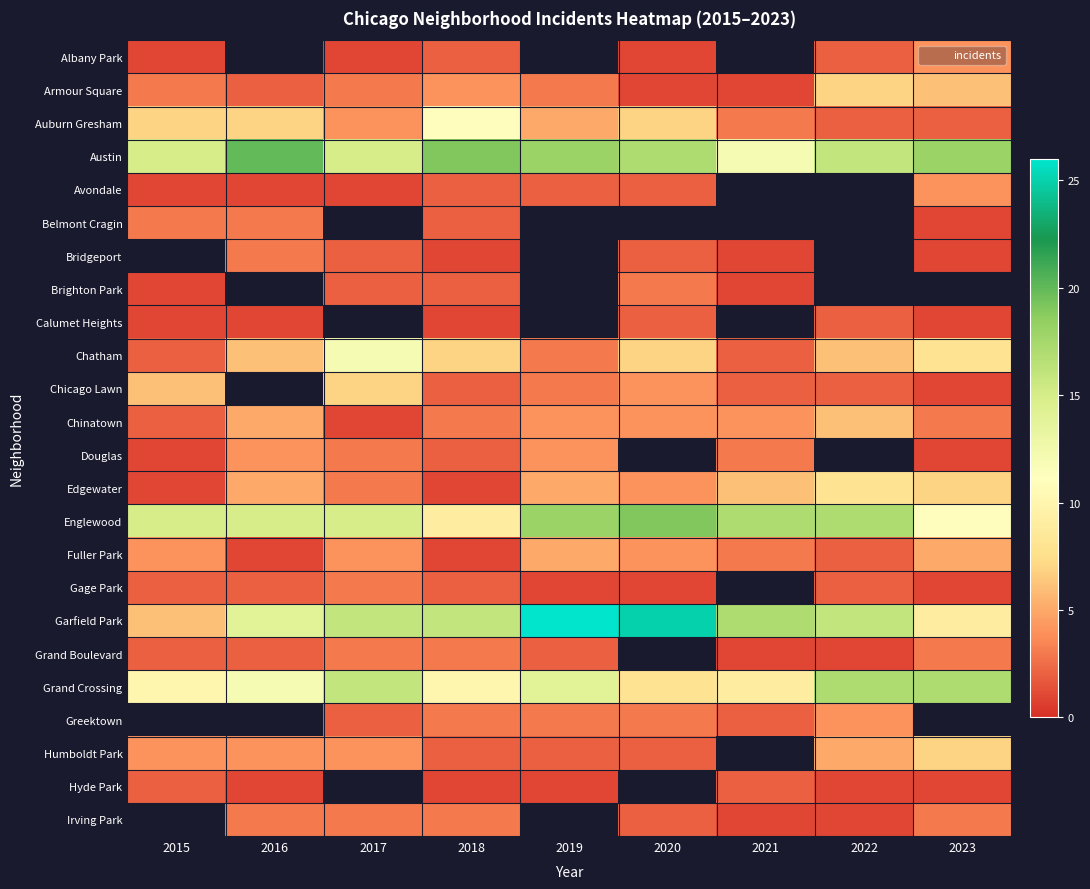

At how many categories does at least one series exceed 25?

1